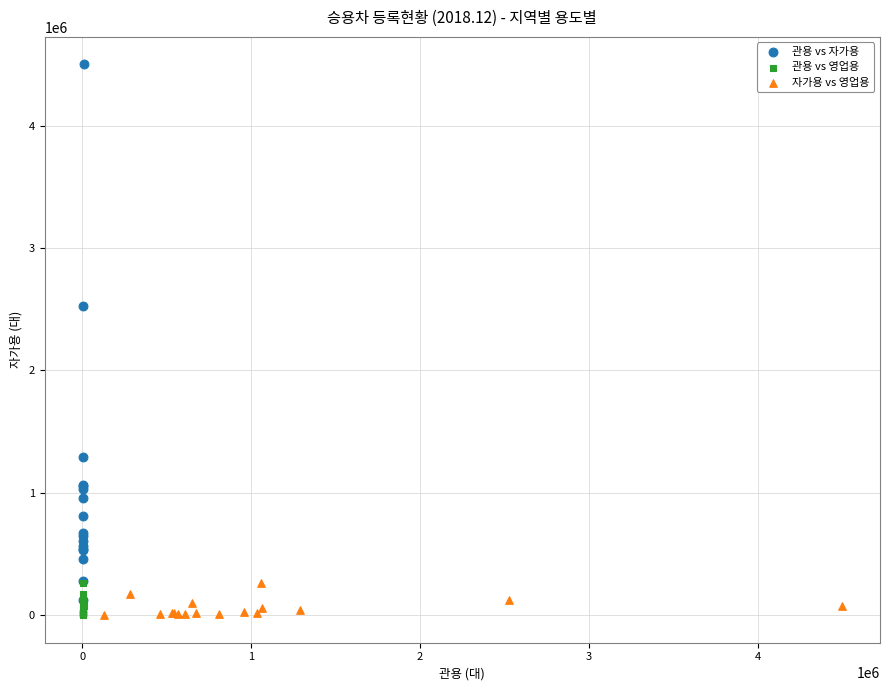

Which series reaches the maximum Y coordinate?

관용 vs 자가용